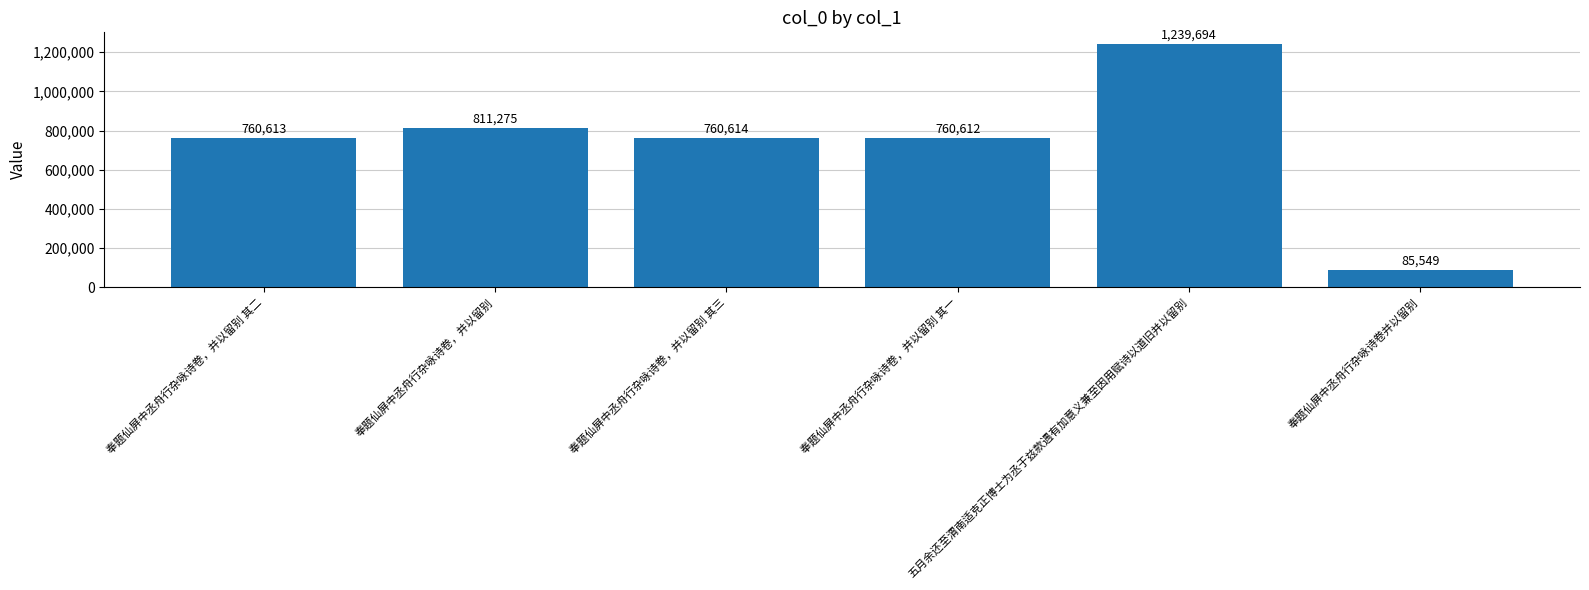

How many data points are less than 760614?

3